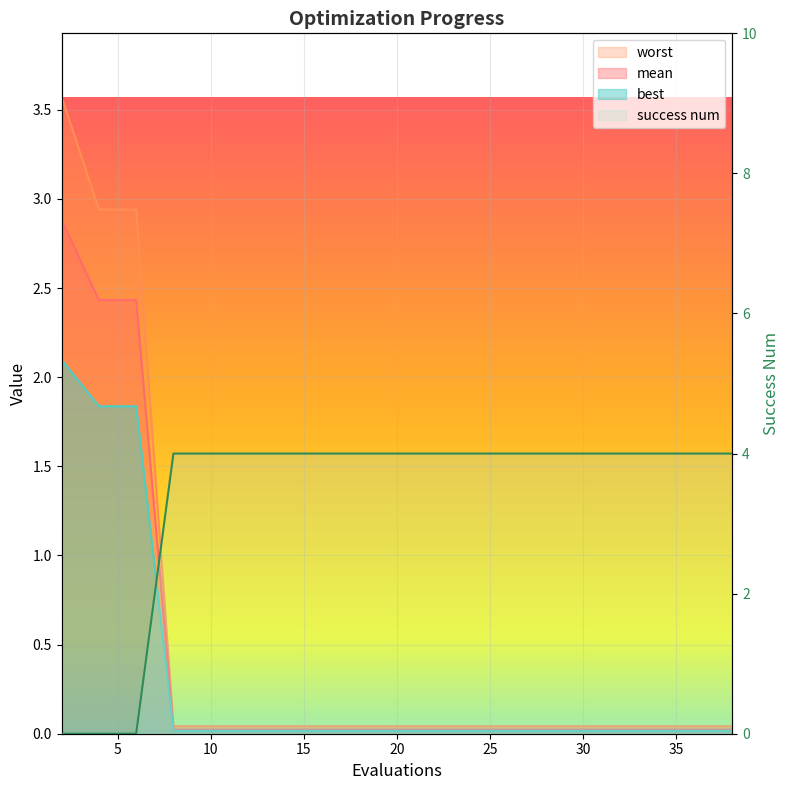

What is the total value across all series at 6?

7.2